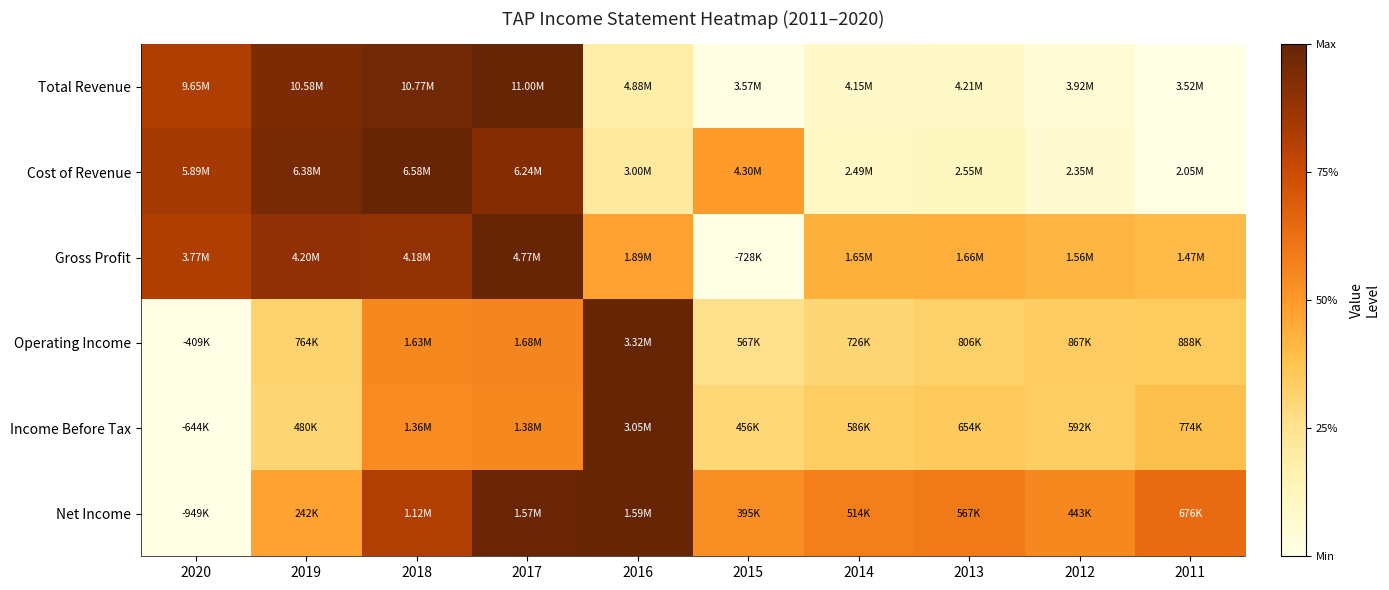

Between 2012 and 2014, which is larger?

2014